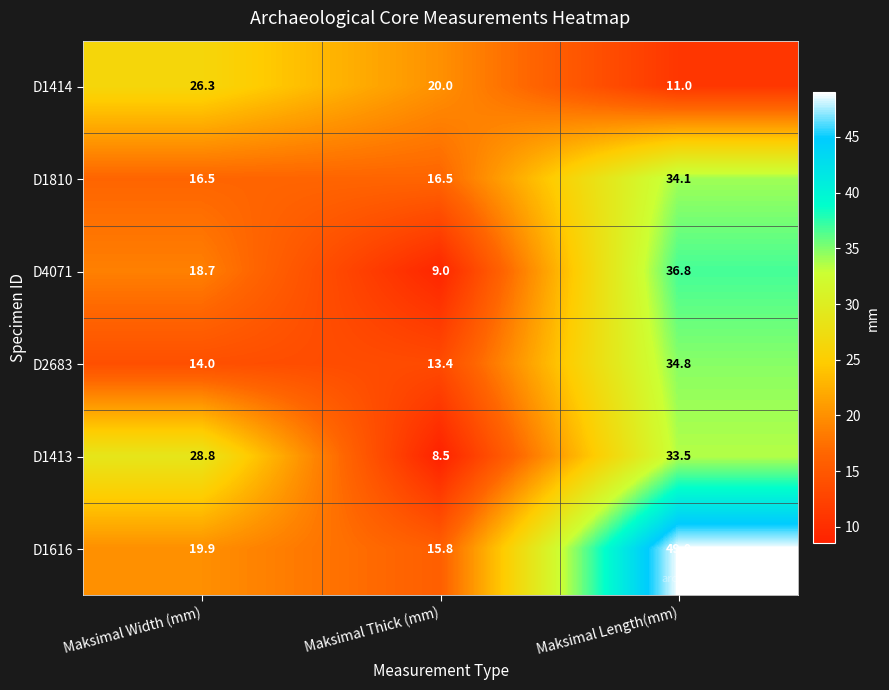

Reading left to right, what are all the values shown in this chart?

D1414: Maksimal Width (mm)=26.3	Maksimal Thick (mm)=20.0	Maksimal Length(mm)=11.0
D1810: Maksimal Width (mm)=16.5	Maksimal Thick (mm)=16.5	Maksimal Length(mm)=34.1
D4071: Maksimal Width (mm)=18.7	Maksimal Thick (mm)=9.0	Maksimal Length(mm)=36.8
D2683: Maksimal Width (mm)=14.0	Maksimal Thick (mm)=13.4	Maksimal Length(mm)=34.8
D1413: Maksimal Width (mm)=28.8	Maksimal Thick (mm)=8.5	Maksimal Length(mm)=33.5
D1616: Maksimal Width (mm)=19.9	Maksimal Thick (mm)=15.8	Maksimal Length(mm)=49.0